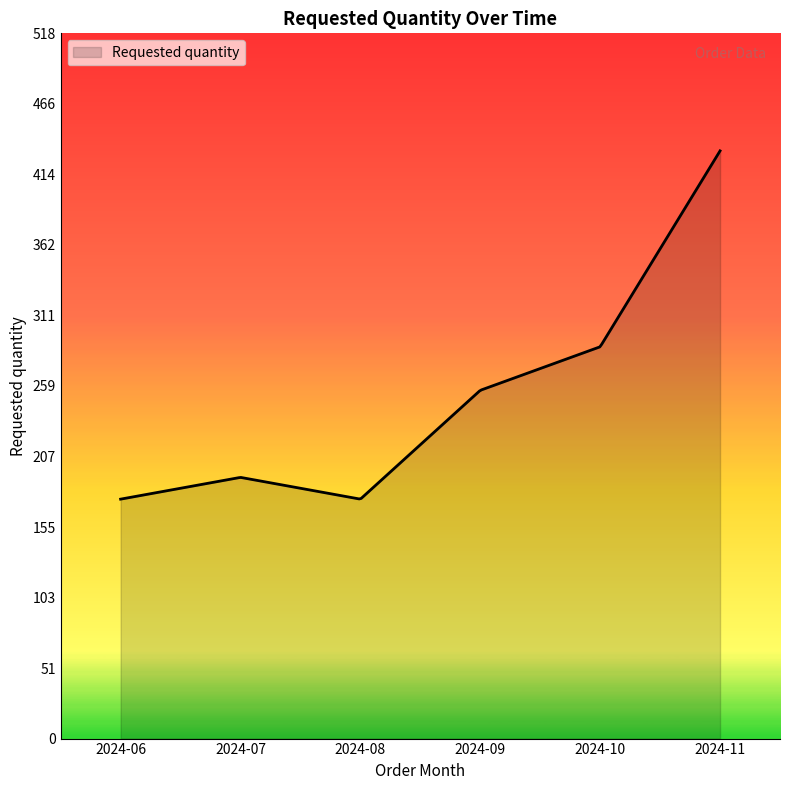

What is the difference between the maximum and minimum values?

256.0